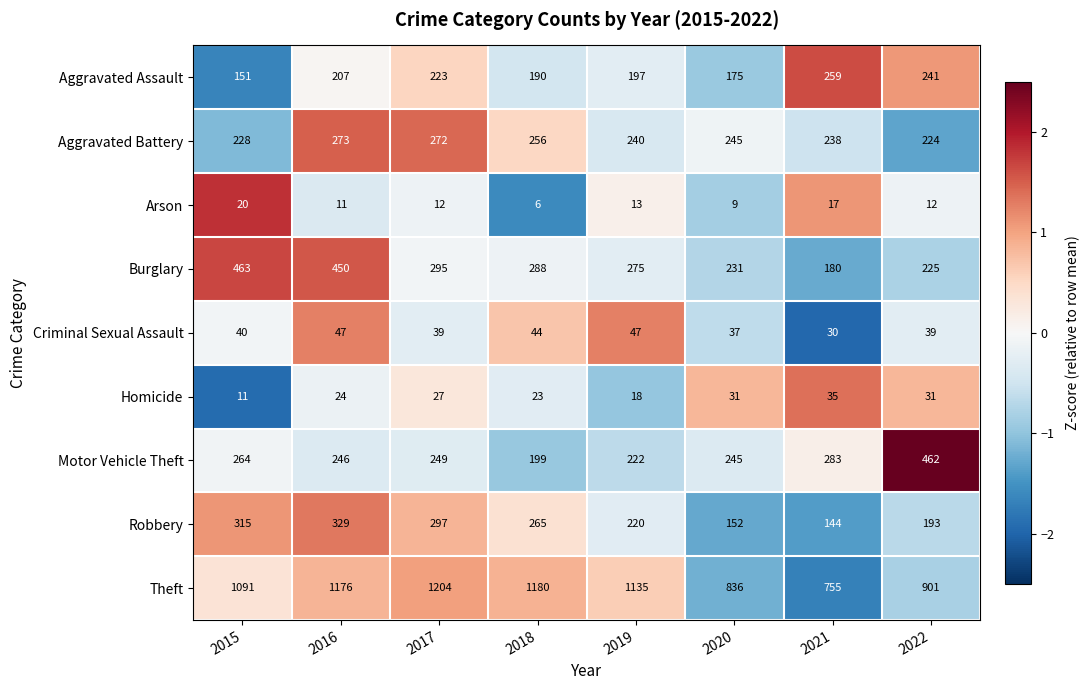

Which series has the largest range (max minus min)?

Theft